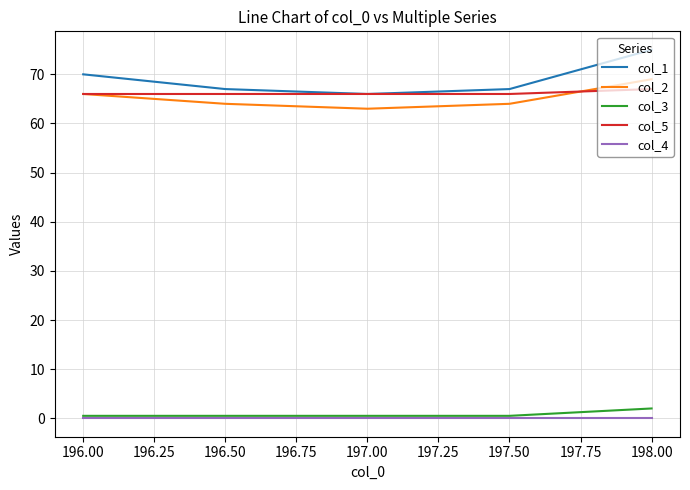

The col_4 series shows 0.0 at 196.00. True or false?

True